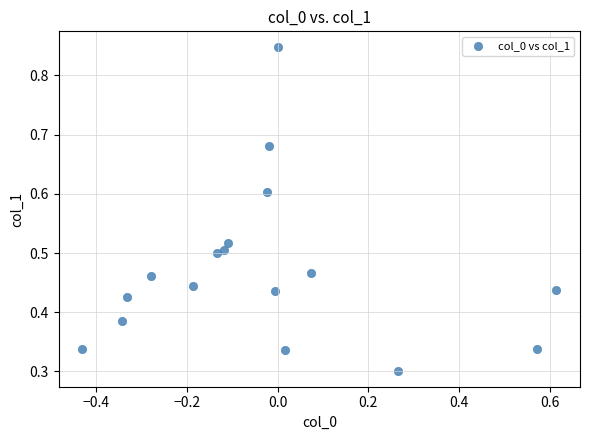

What is the range of X values (max minus min)?

1.0